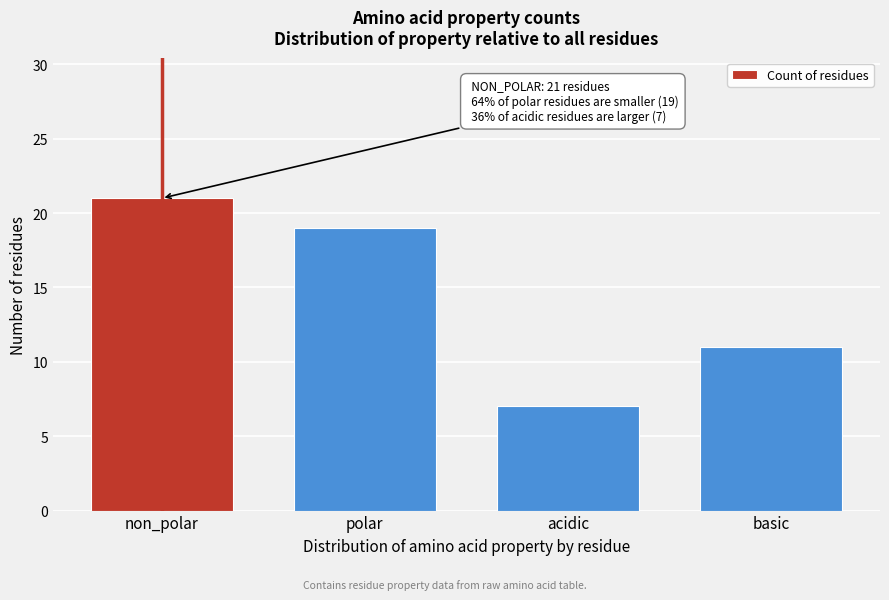

Reading left to right, list all the values displayed in this chart.

21	19	7	11